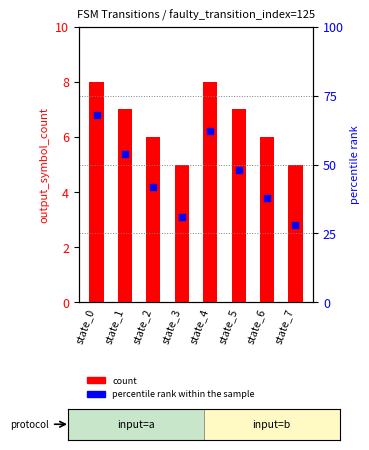

Which series has the largest total across all categories?

percentile rank within the sample